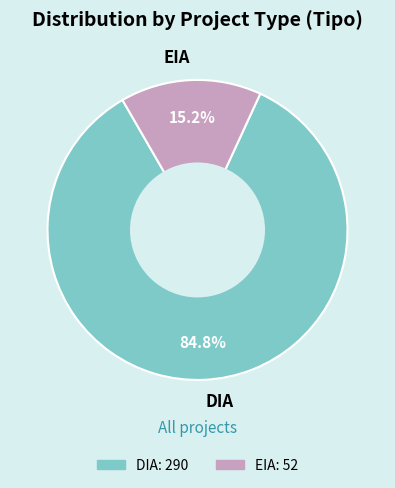

Does EIA account for over 50% of the chart?

No